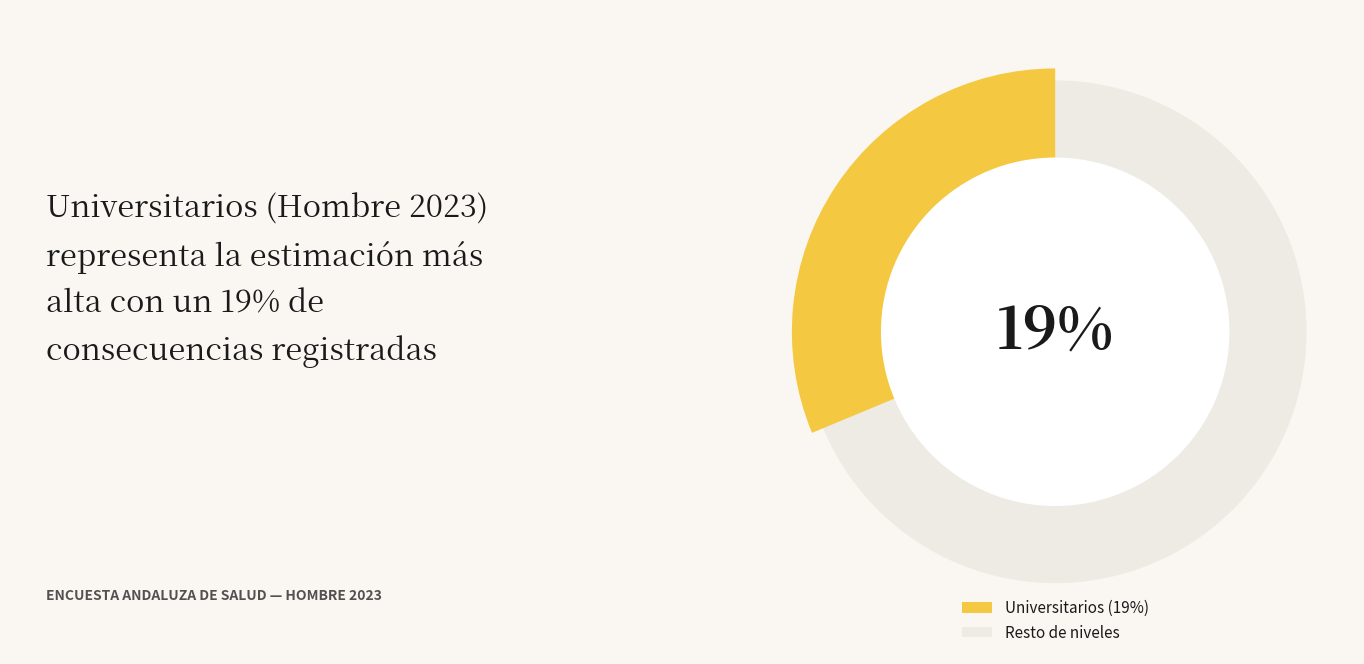

Is Secundarios the majority of the pie?

No